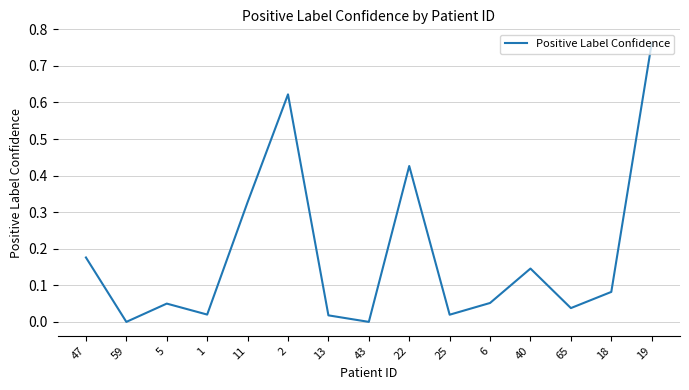

Is it true that the value at 43 is 0.0?

True